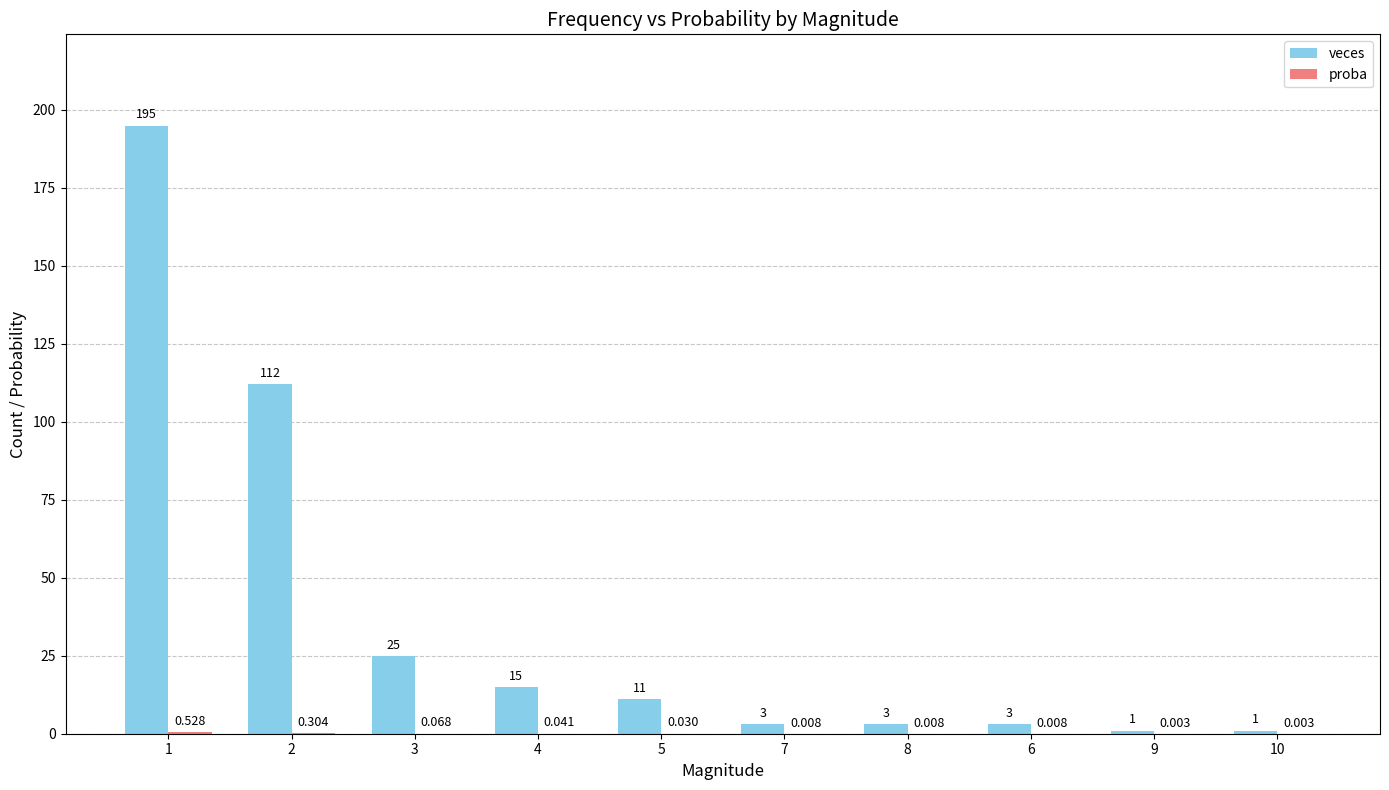

Where does the veces series first go above 11?

1